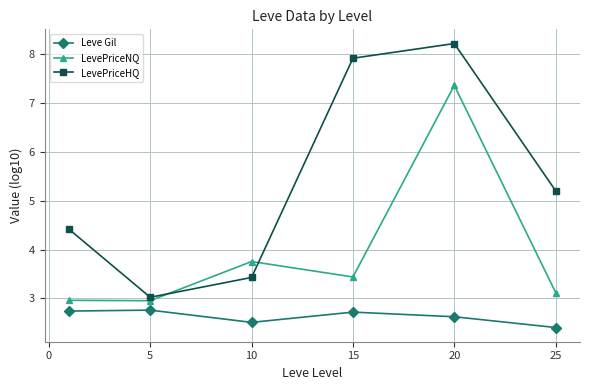

True or false: LevePriceHQ and Leve Gil cross at least once.

False